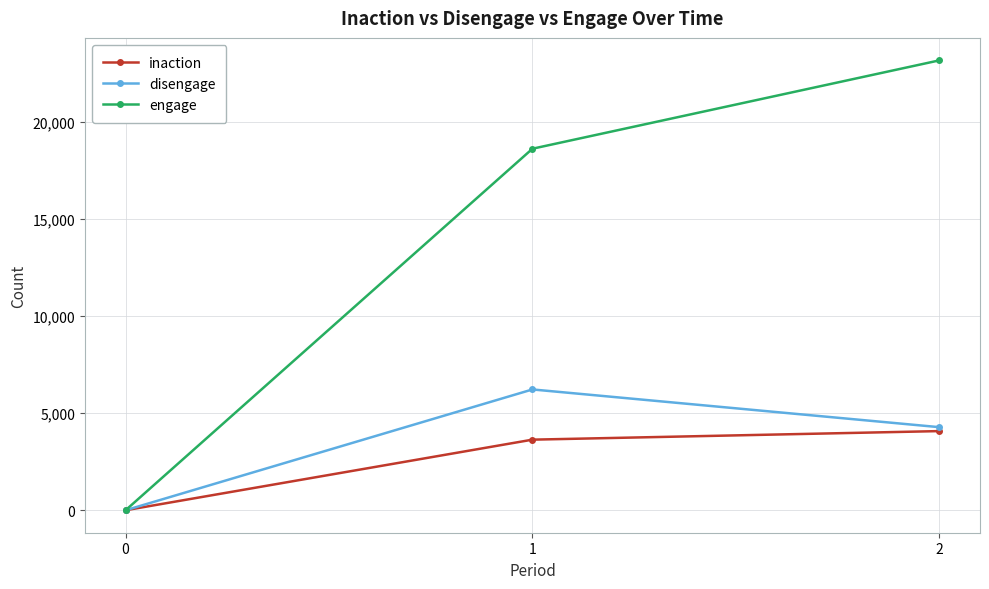

At how many categories does at least one series exceed 21894?

1